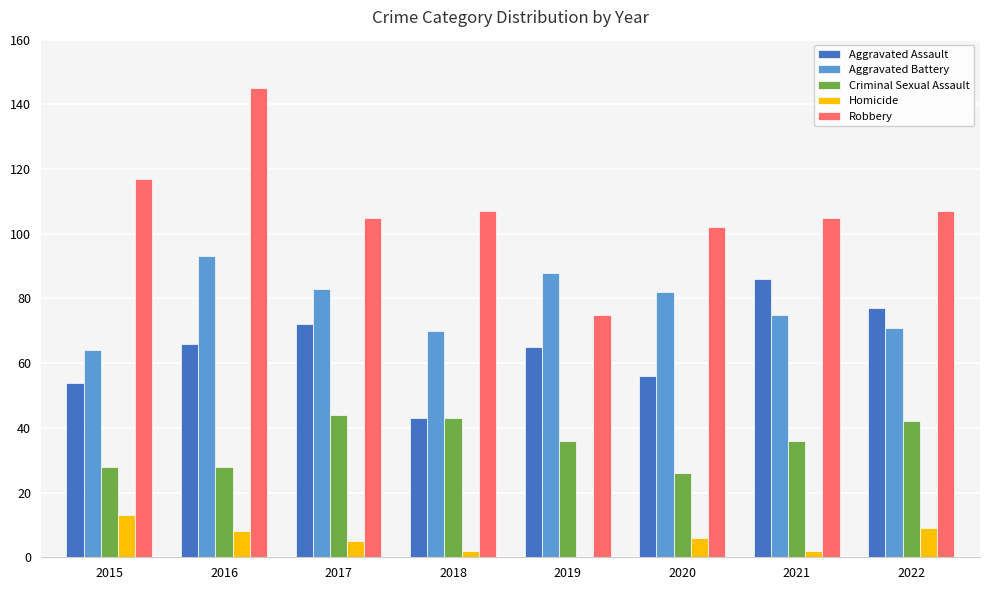

Between 2016 and 2017, which series saw the biggest shift?

Robbery